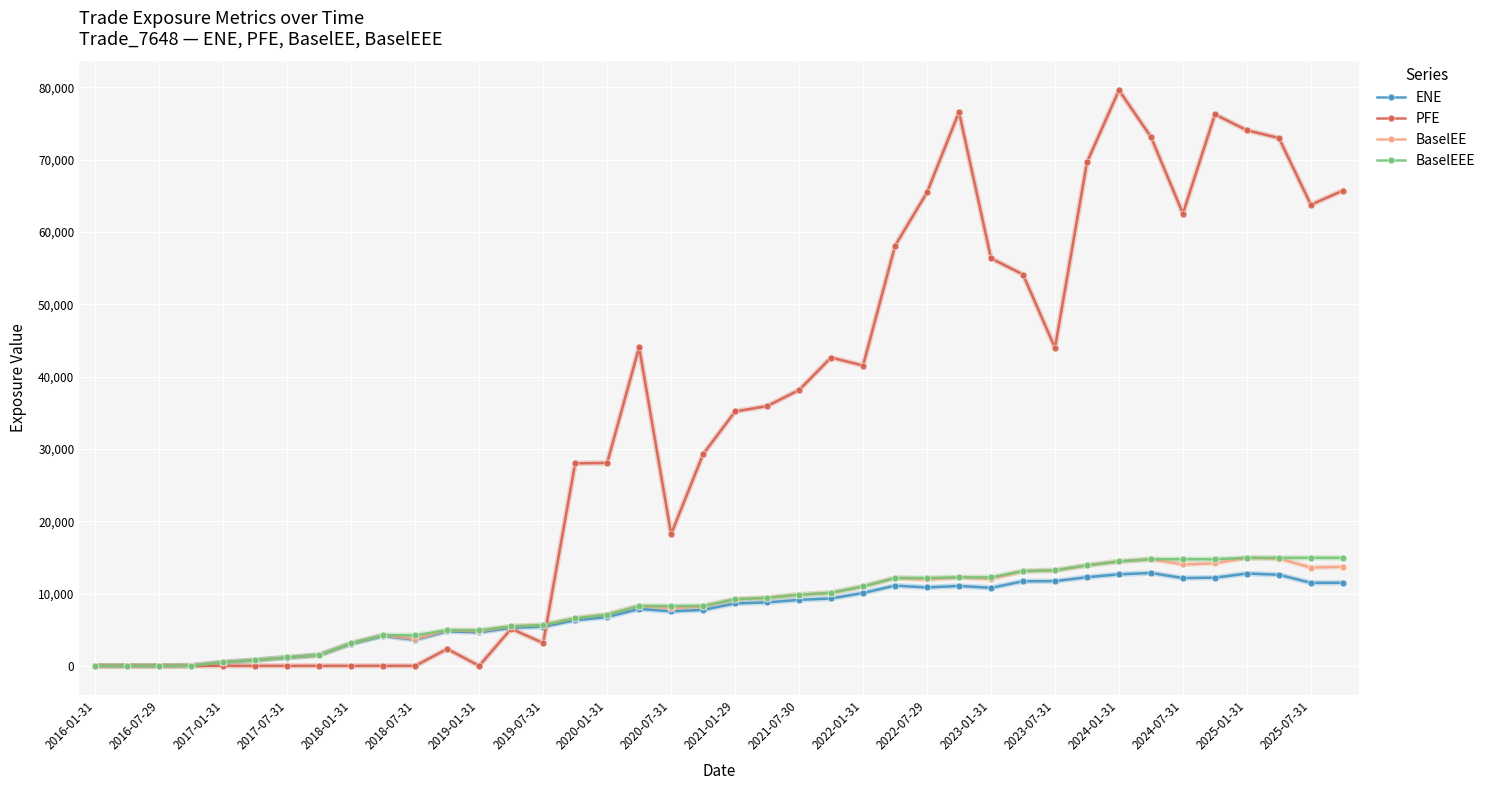

In PFE, how many points are higher than both neighbors (excluding endpoints)?

7